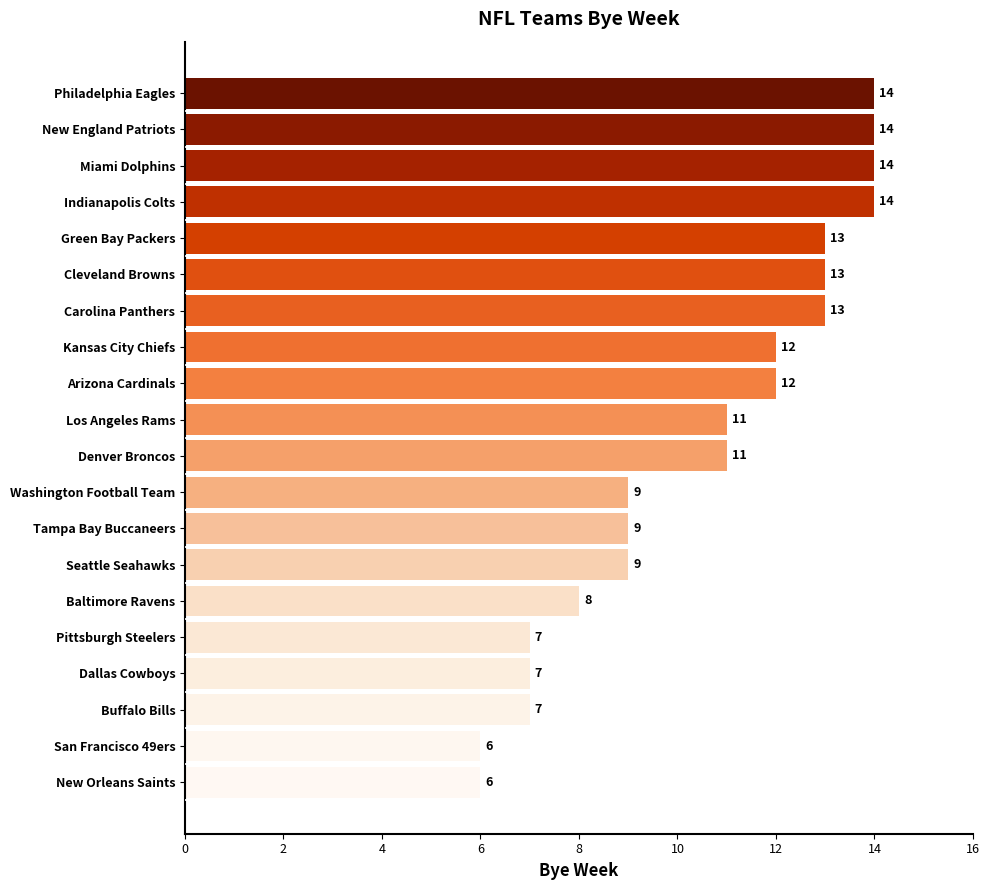

The chart shows a value of 7 at Dallas Cowboys. True or false?

True